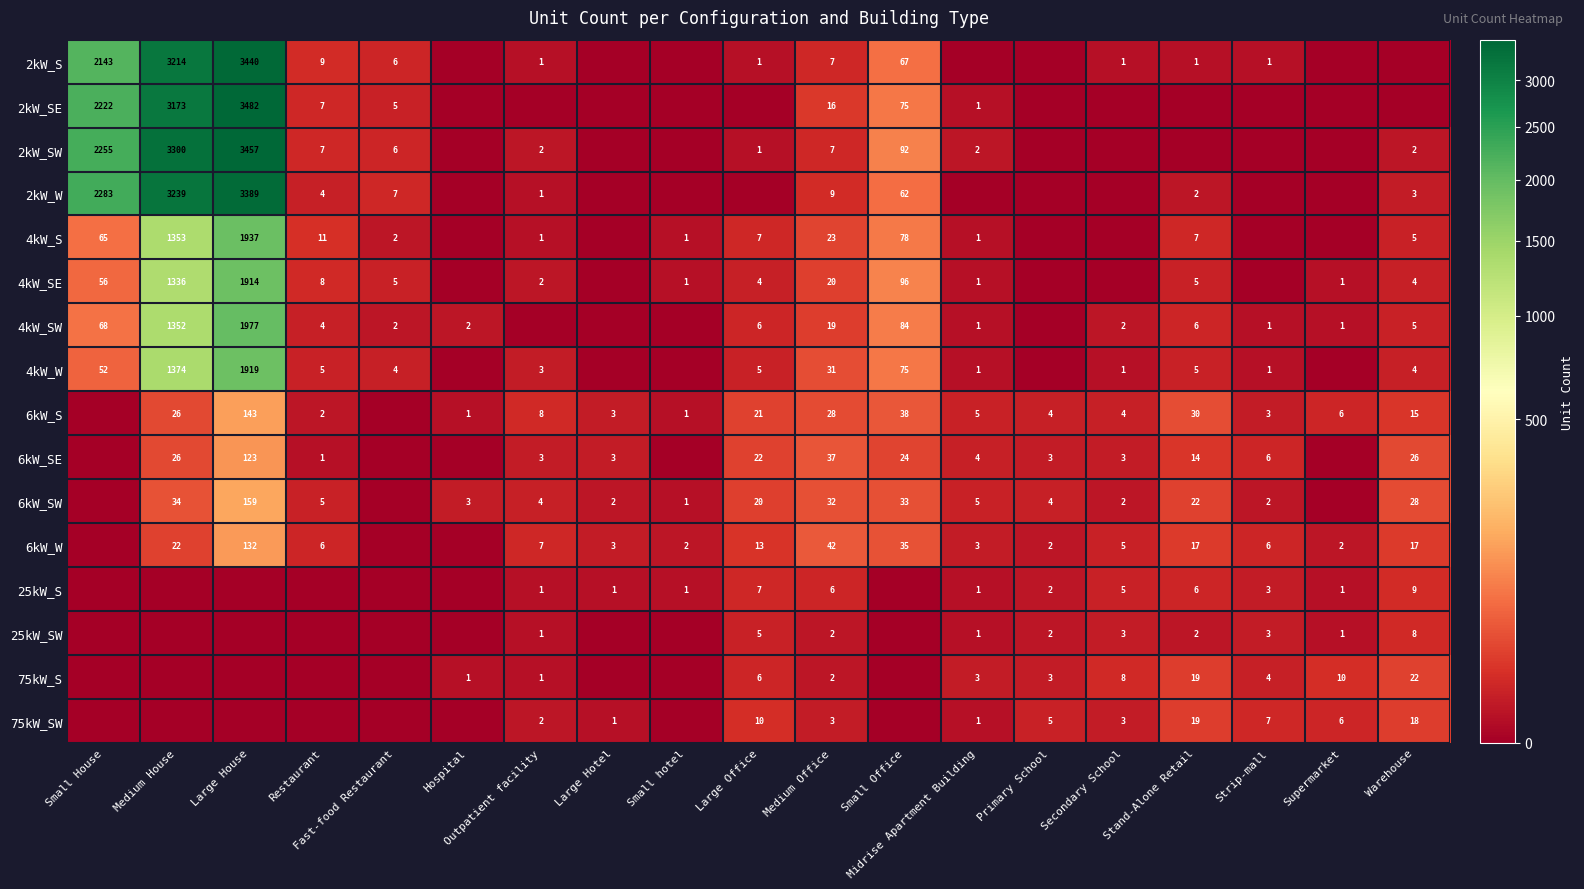

Which has a higher value, Fast-food Restaurant or Midrise Apartment Building?

Fast-food Restaurant